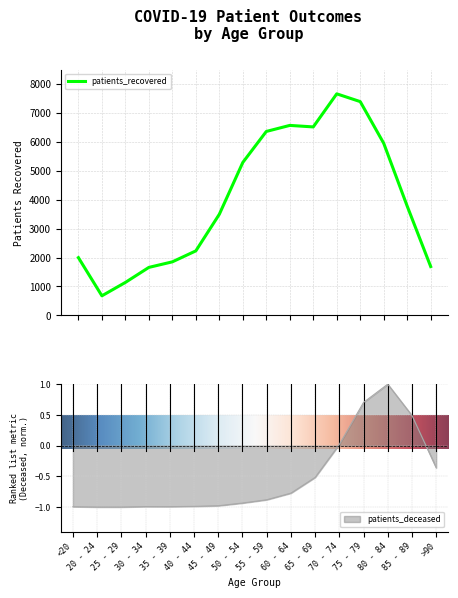

At which label is patients_deceased closest to 0?

70 - 74